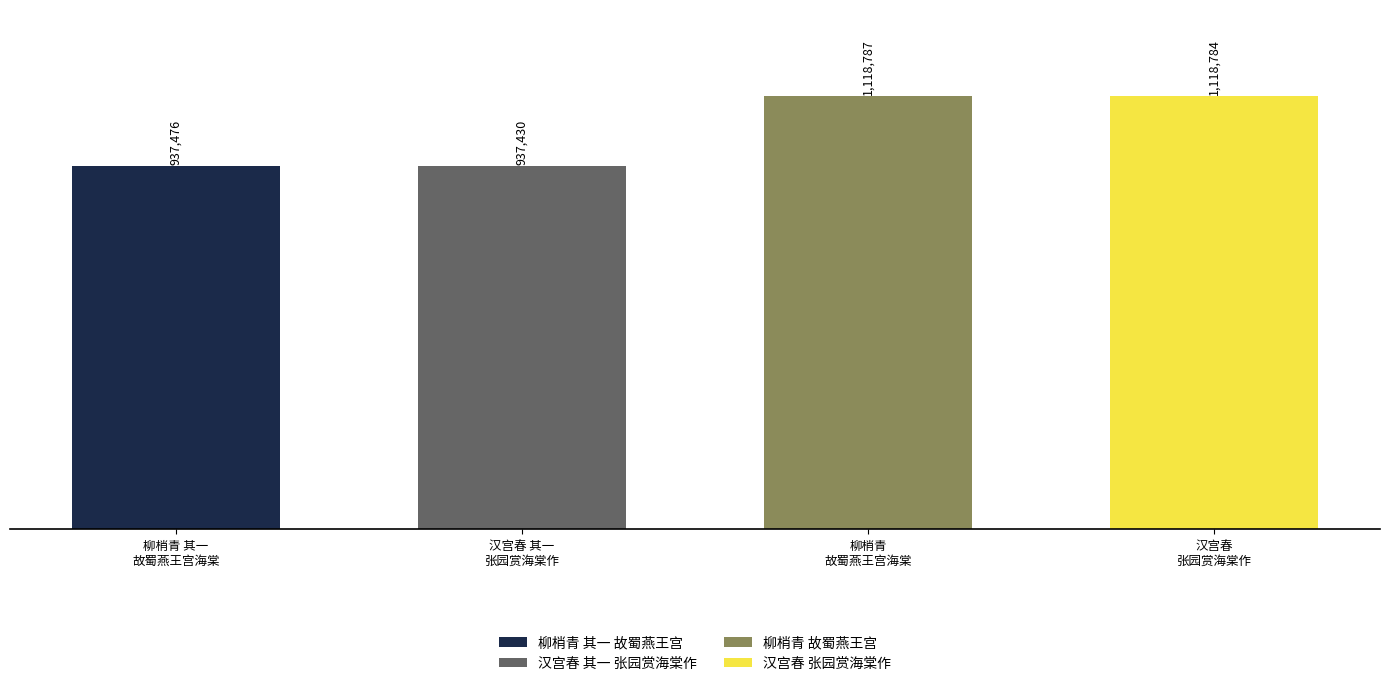

Between 汉宫春 张园赏海棠作，园故蜀燕王宫也 and 汉宫春 其一 张园赏海棠作，园故蜀燕王宫也, which is larger?

汉宫春 张园赏海棠作，园故蜀燕王宫也